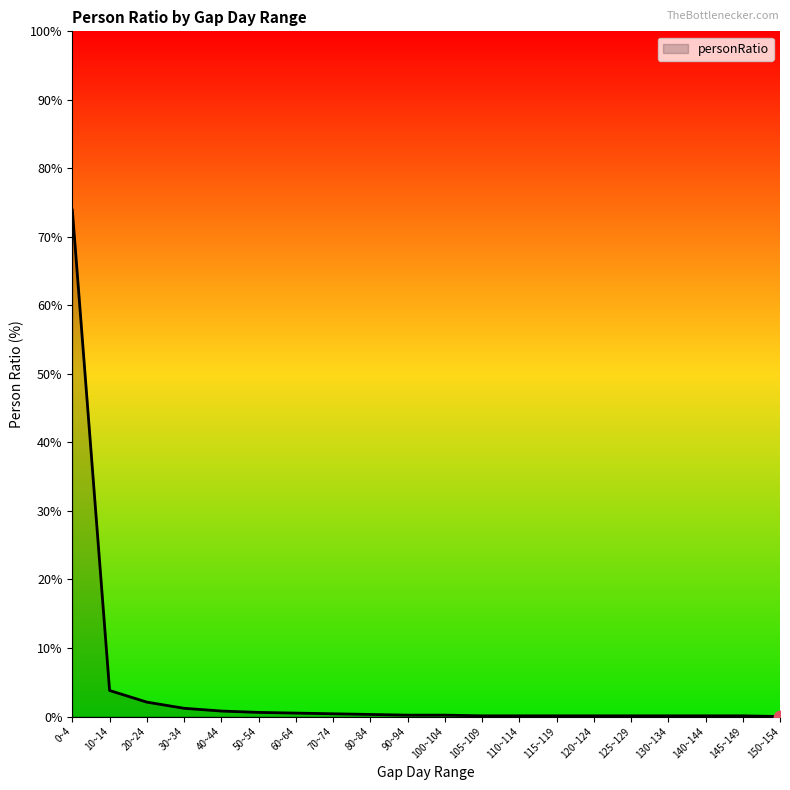

What is the maximum value shown in the chart?

73.9